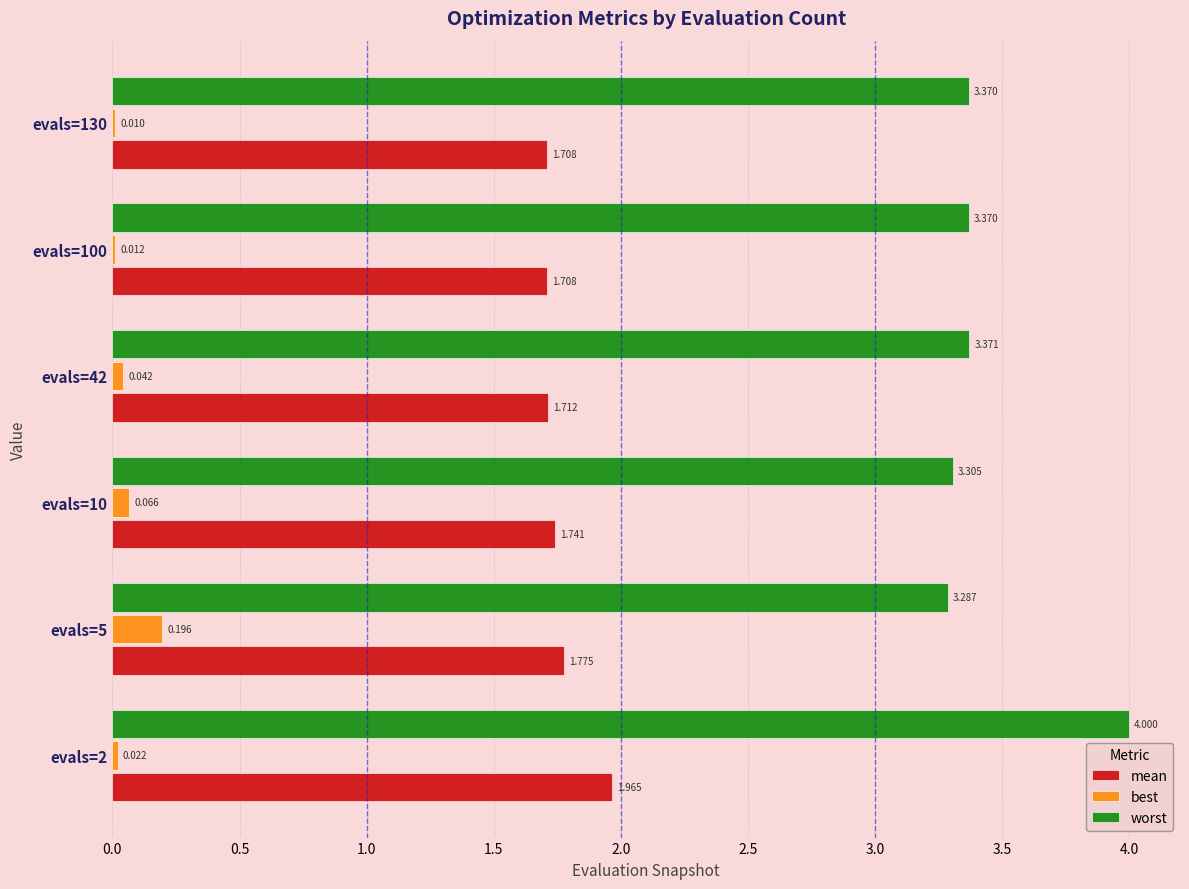

Which series has the largest total across all categories?

worst